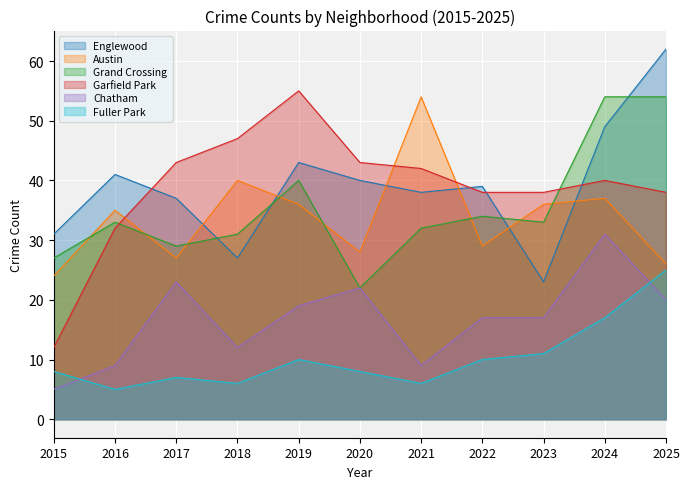

How many intersections are there between Garfield Park and Austin?

3